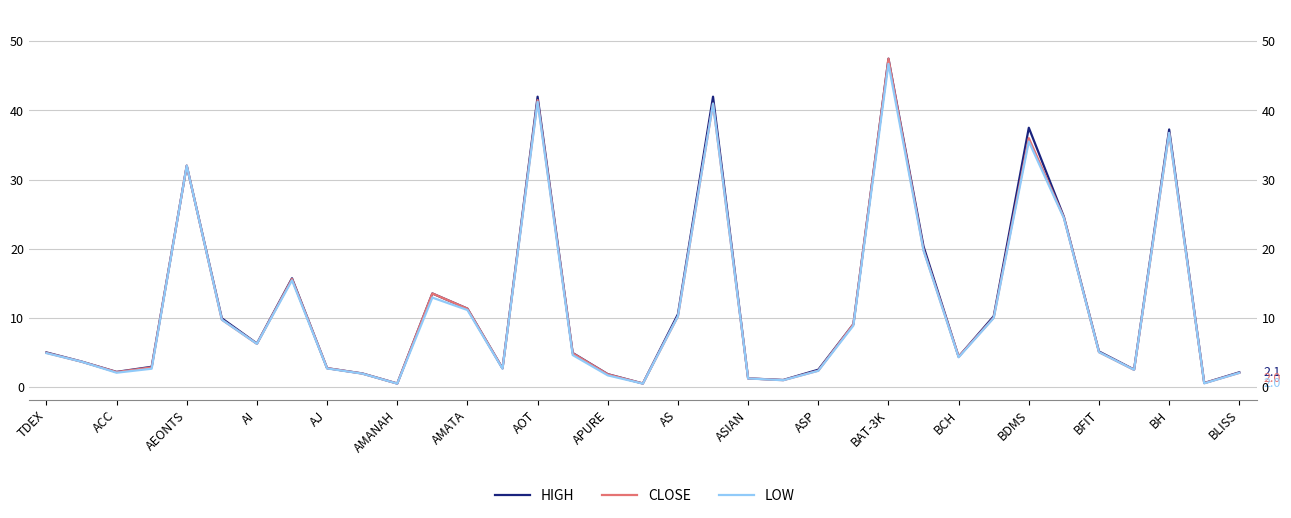

Which series has the largest range (max minus min)?

CLOSE